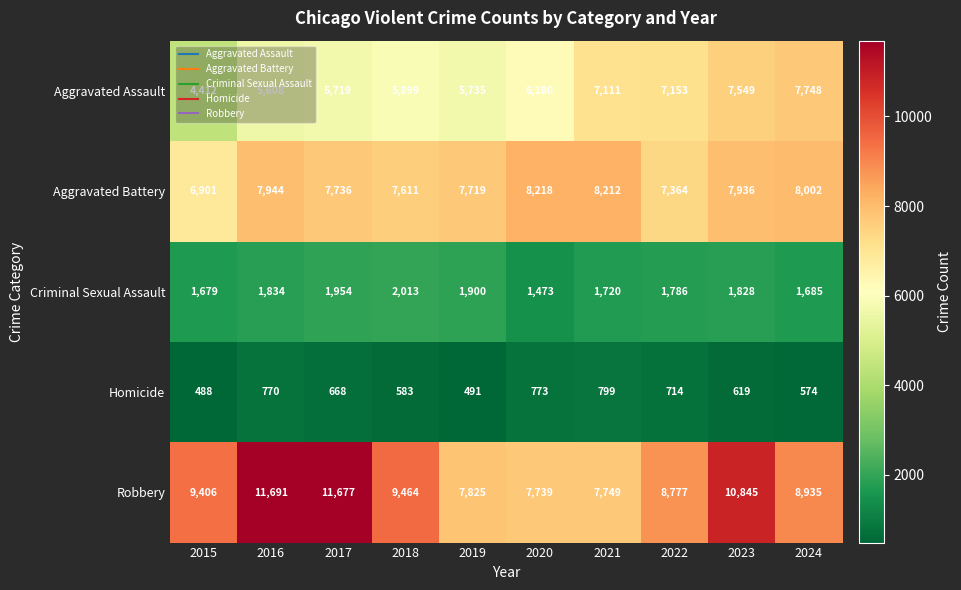

Which series has the largest total across all categories?

Robbery